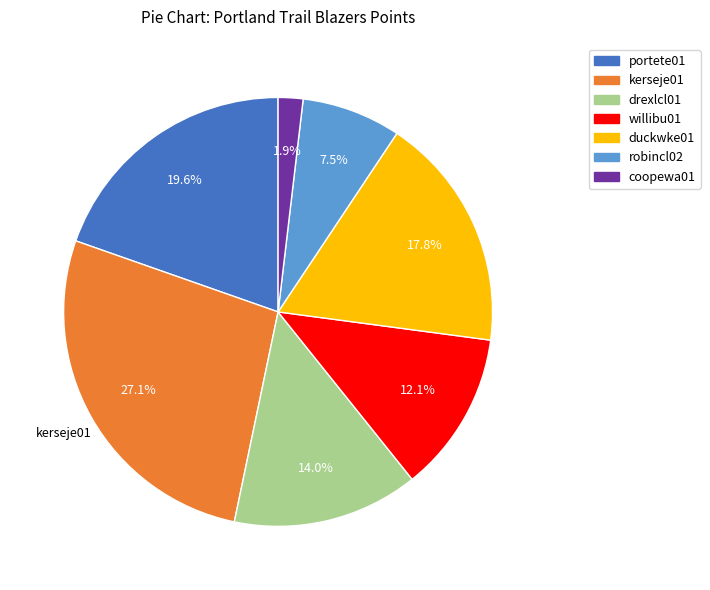

Does any single category account for the majority?

No